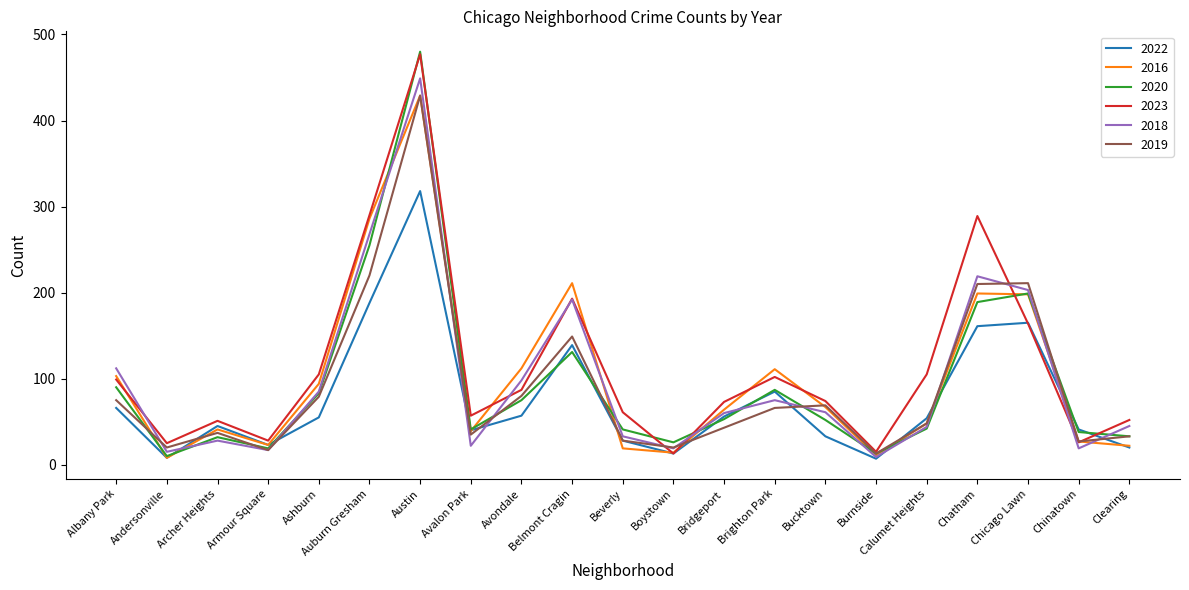

What is the spread (max minus min) of values at Beverly?

42